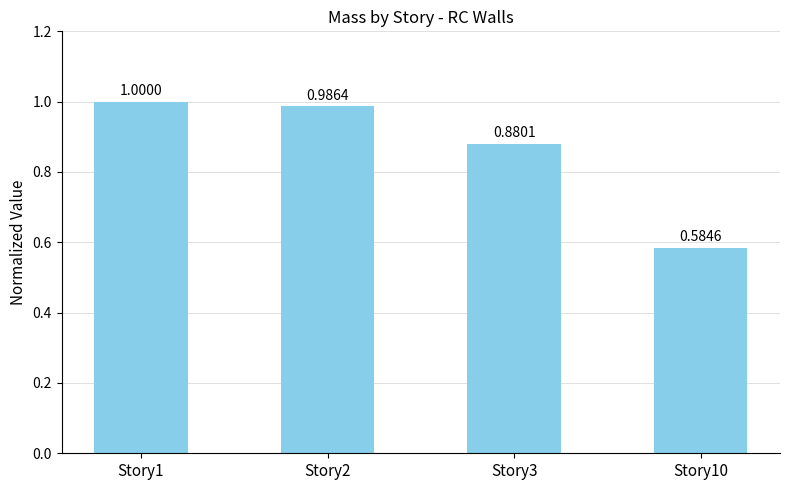

Count the number of data series in this chart.

1